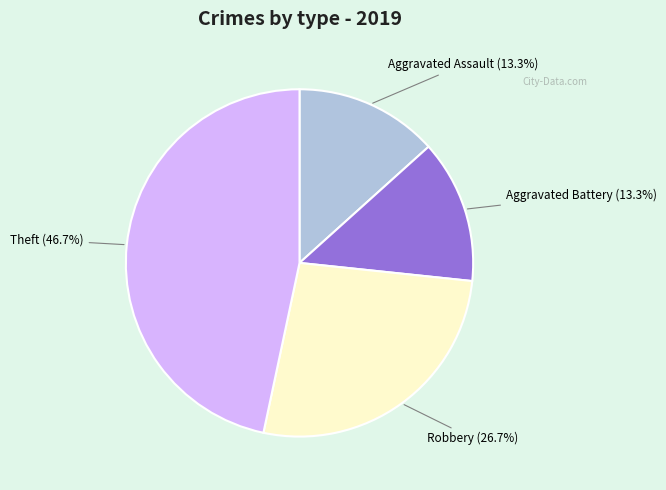

Is there a majority slice in this chart?

No